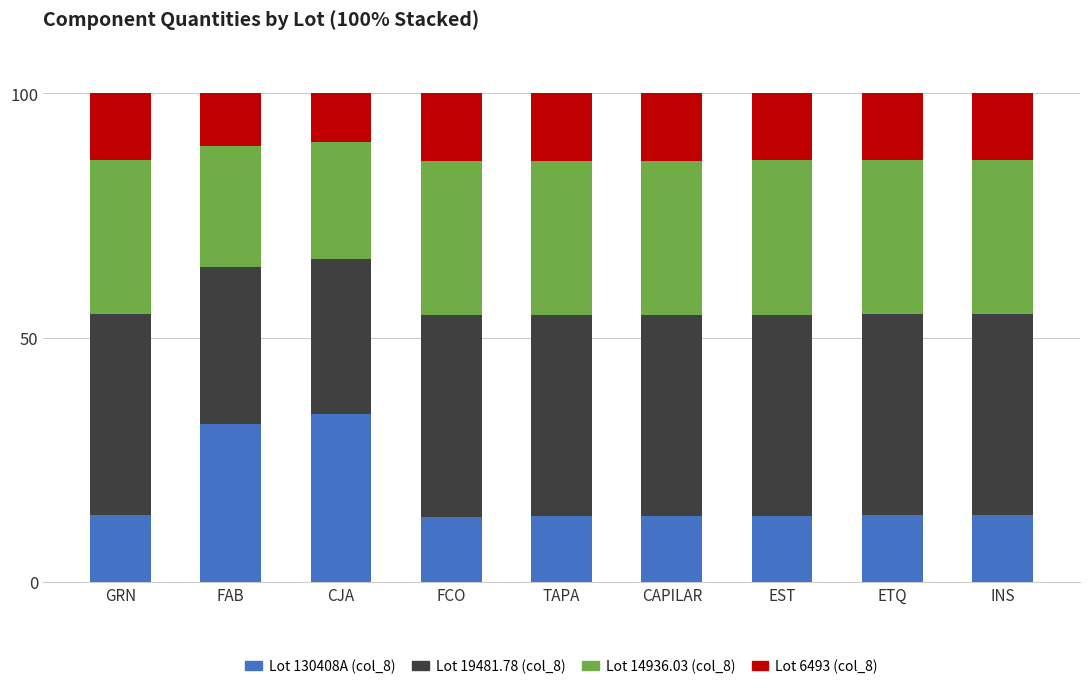

What is the sum of all Lot 130408A (col_8) values?

161.5